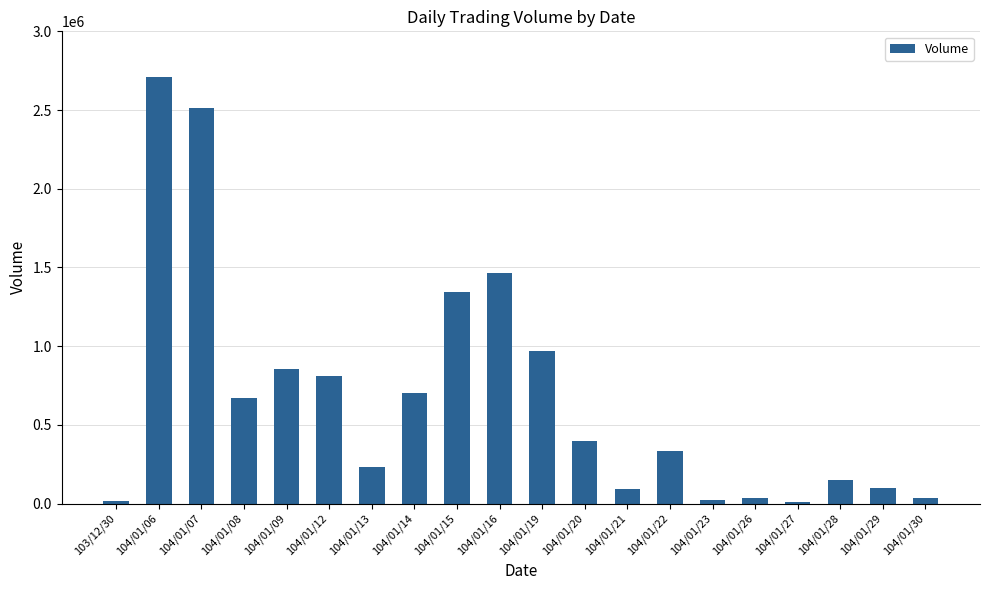

What is the average value?

673650